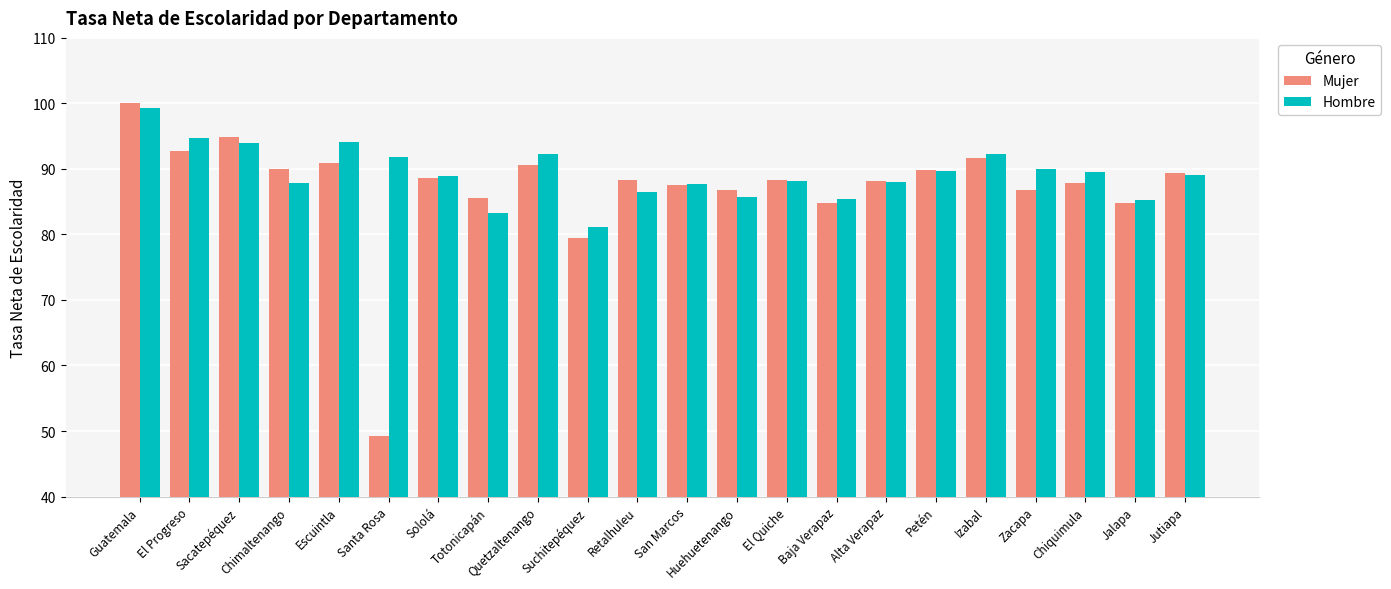

List the series in order of their peak value, highest first.

Mujer, Hombre